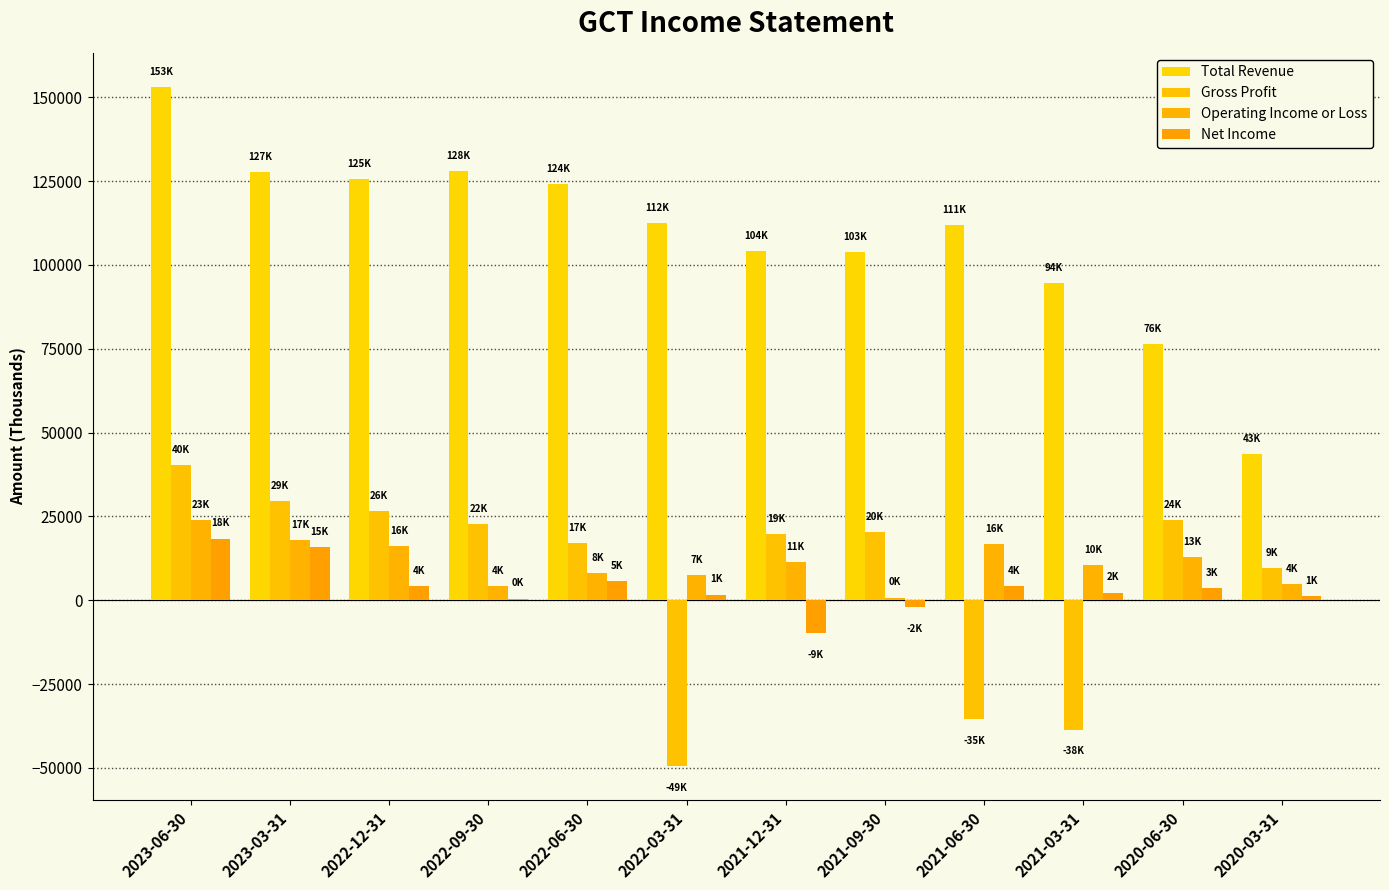

At which category does the chart reach its peak across all series?

2023-06-30